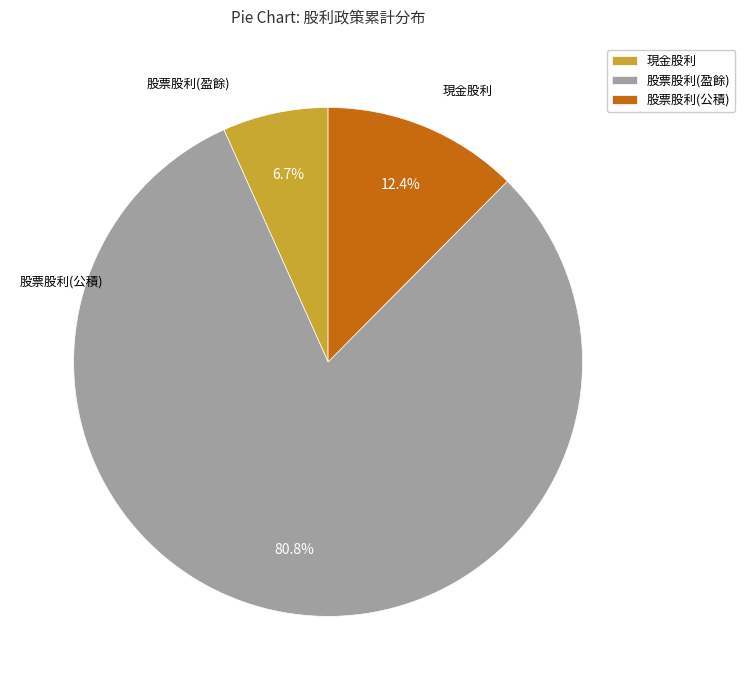

To the nearest percent, what percentage of the pie is 股票股利(盈餘)?

81%